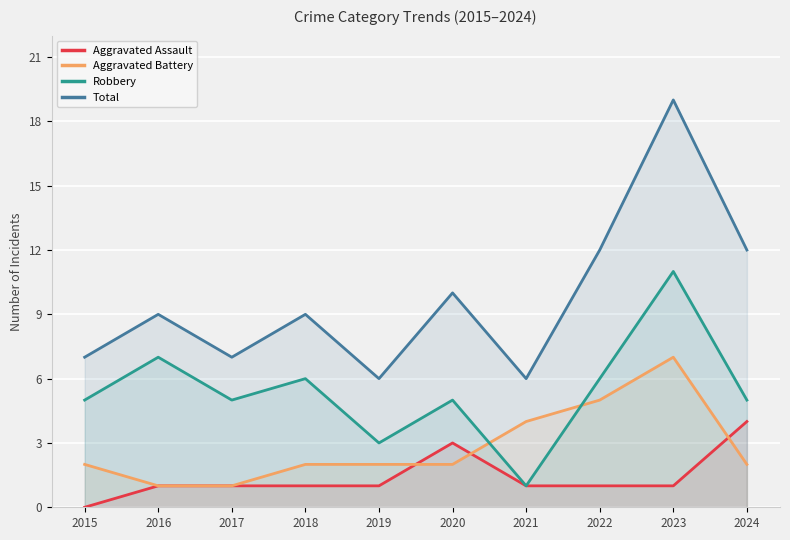

Where is Total nearest to the value 12?

2022